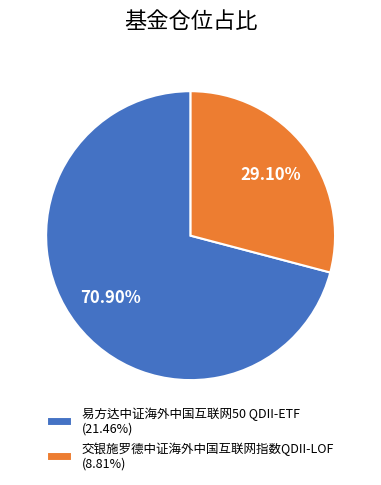

To the nearest percent, what percentage of the pie is 交银施罗德中证海外中国互联网指数QDII-LOF?

29%